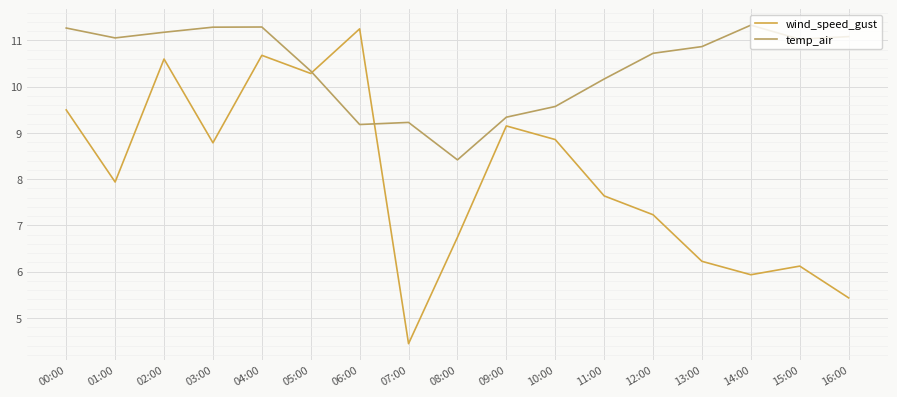

At 06:00, list the series in order from largest to smallest.

wind_speed_gust, temp_air